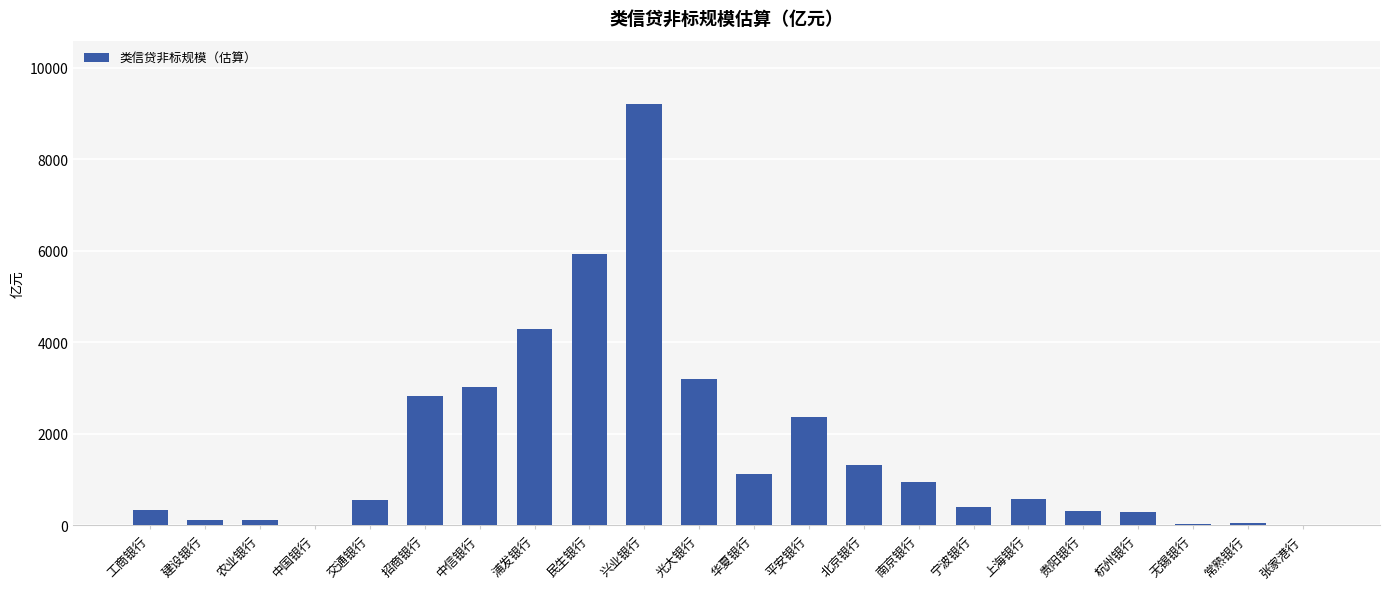

What is the sum of all values?

37111.5